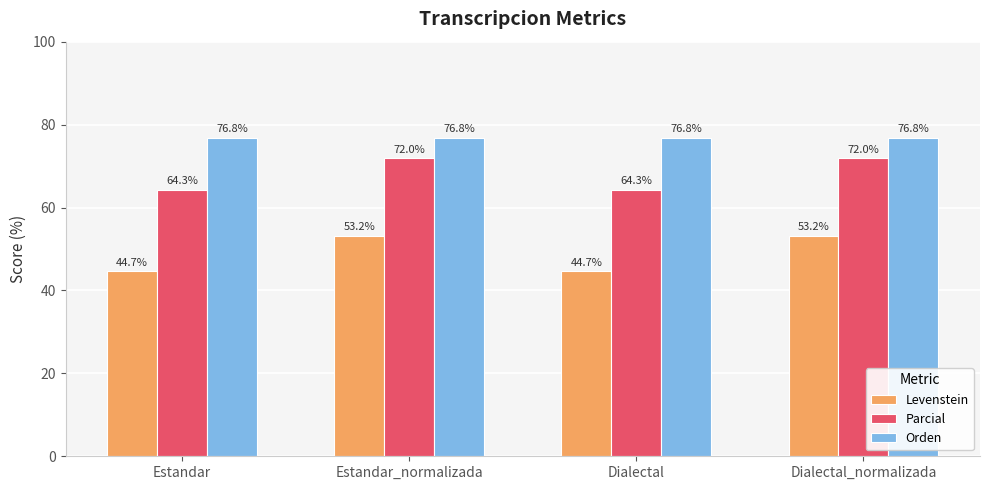

List the series in order of their overall mean, highest first.

Orden, Parcial, Levenstein